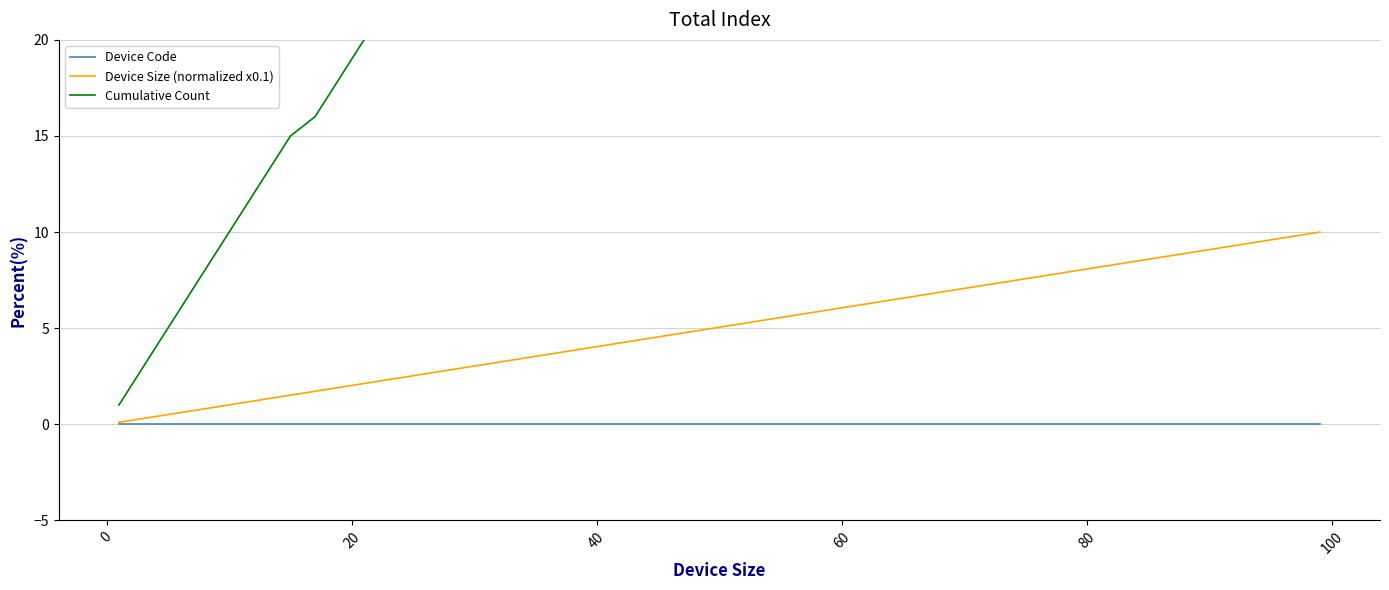

What is the highest value of the Device Size (normalized x0.1) series?

10.0